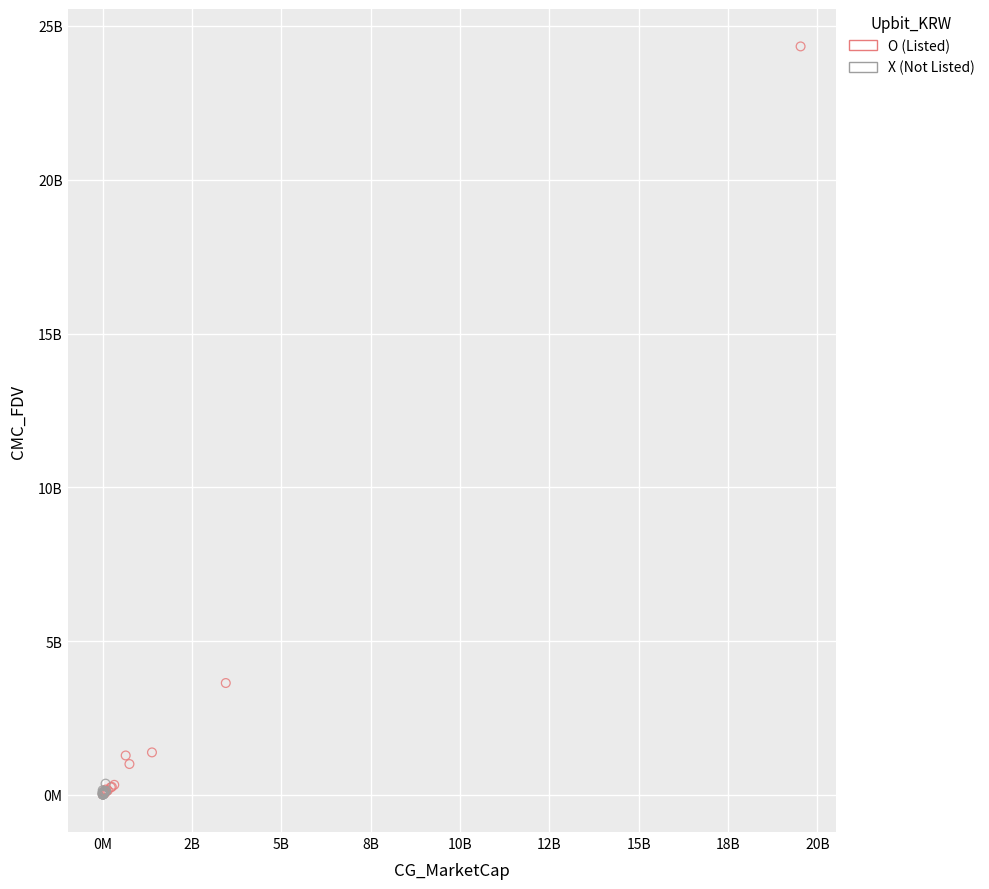

Which series has the widest spread of Y values?

O (Listed)